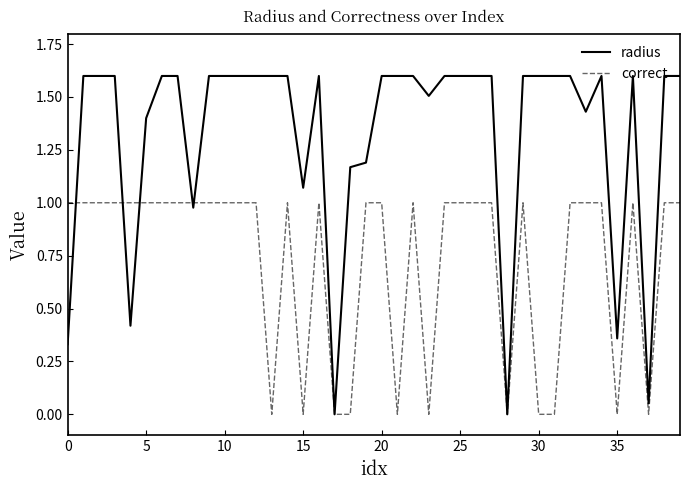

Which series has the largest total across all categories?

radius